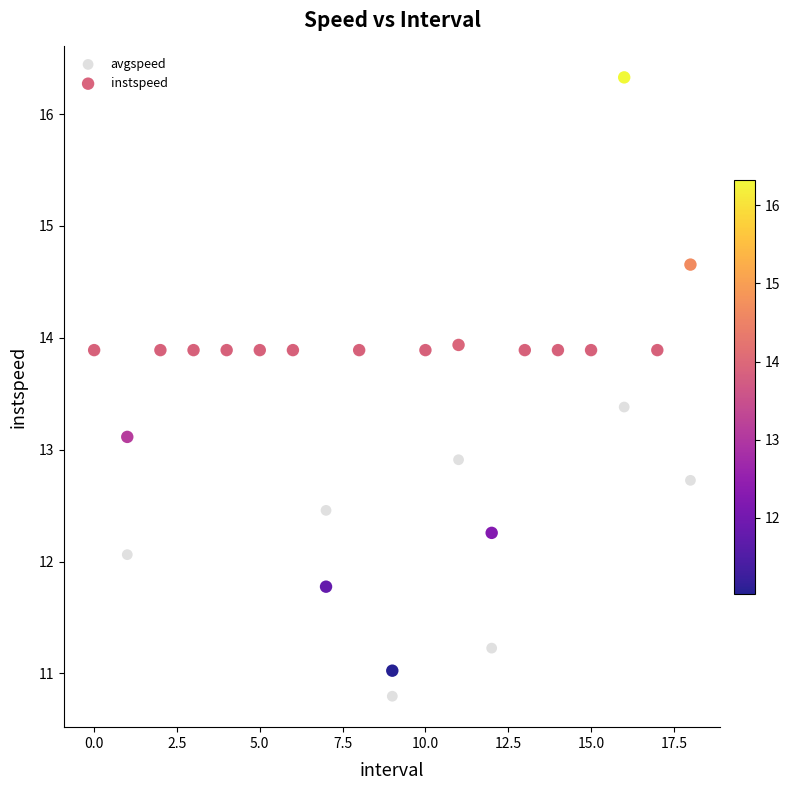

In the avgspeed series, what Y value is closest to 12?

12.1